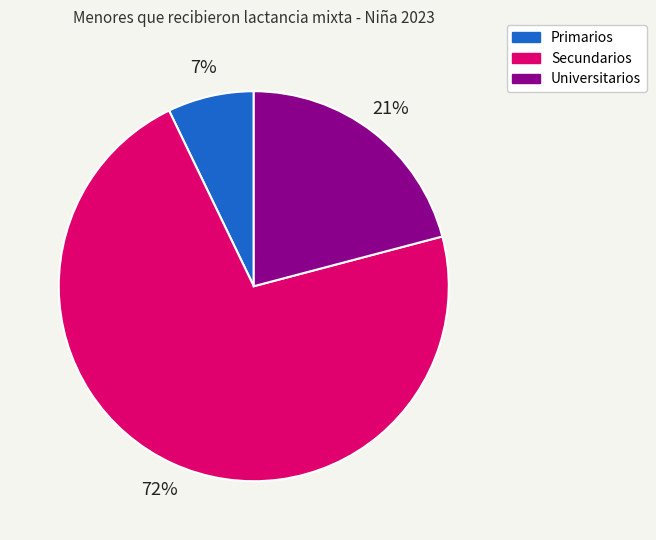

True or false: Secundarios accounts for 83% of the total.

False